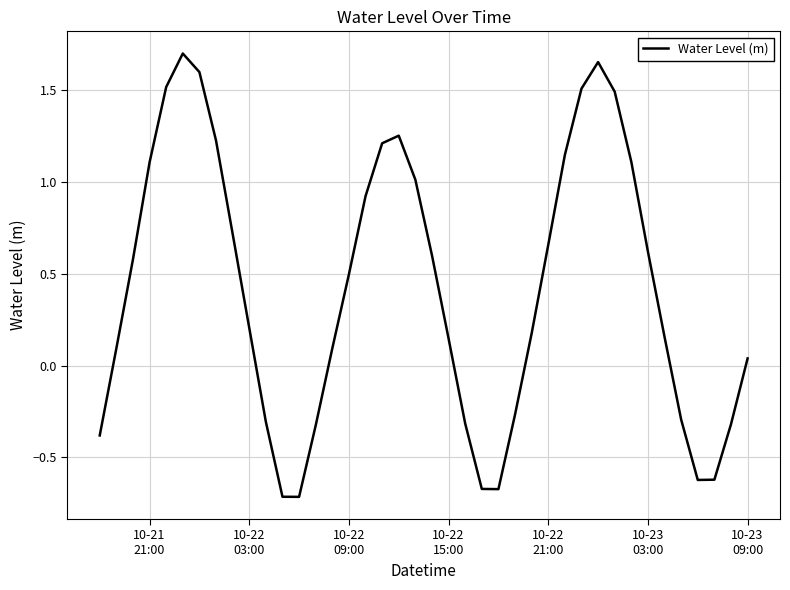

Count the number of categories in the chart.

40